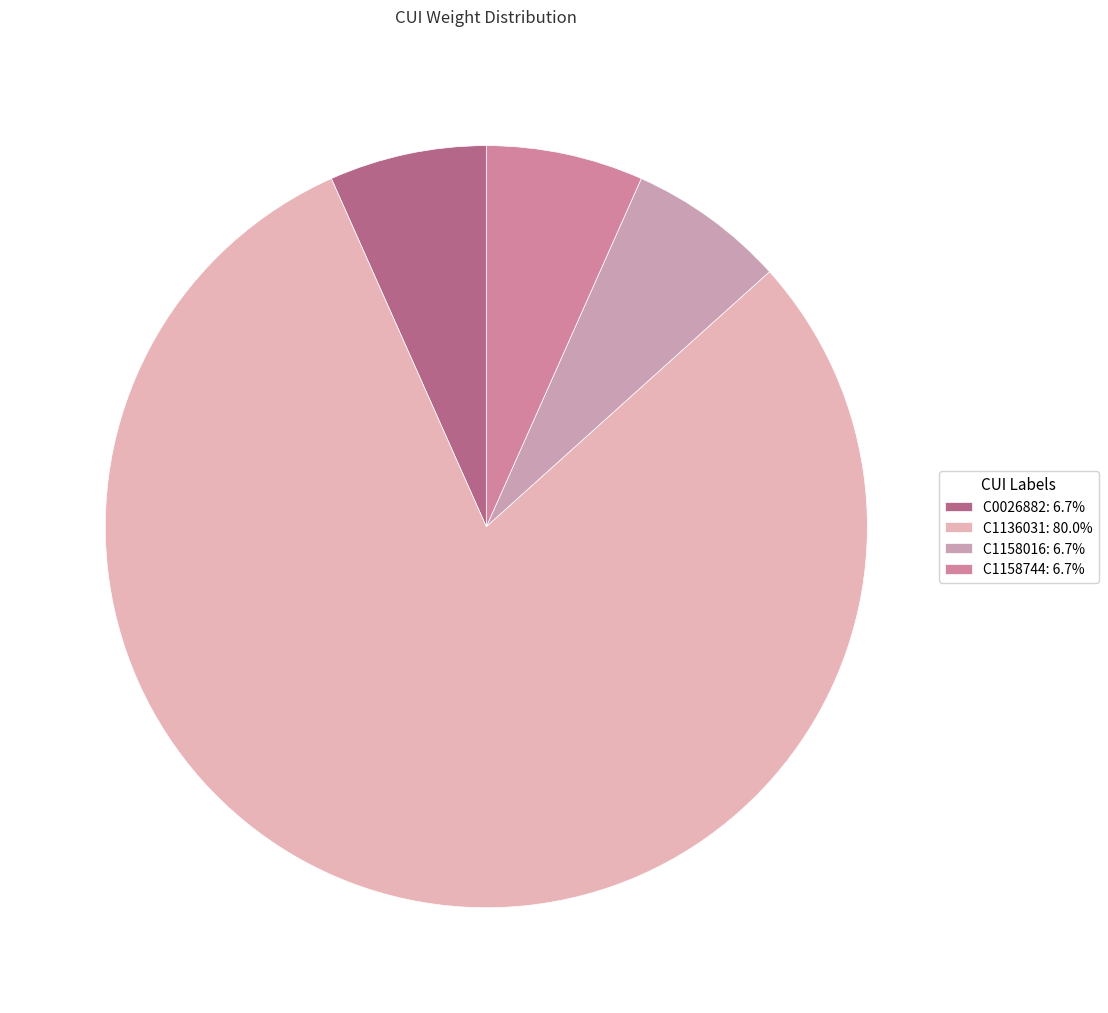

Is there any slice that represents more than half of the pie?

Yes